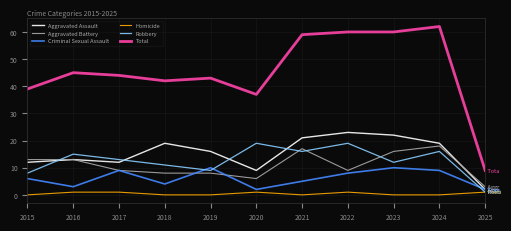

The value of Aggravated Assault at 2016 is 21. True or false?

False